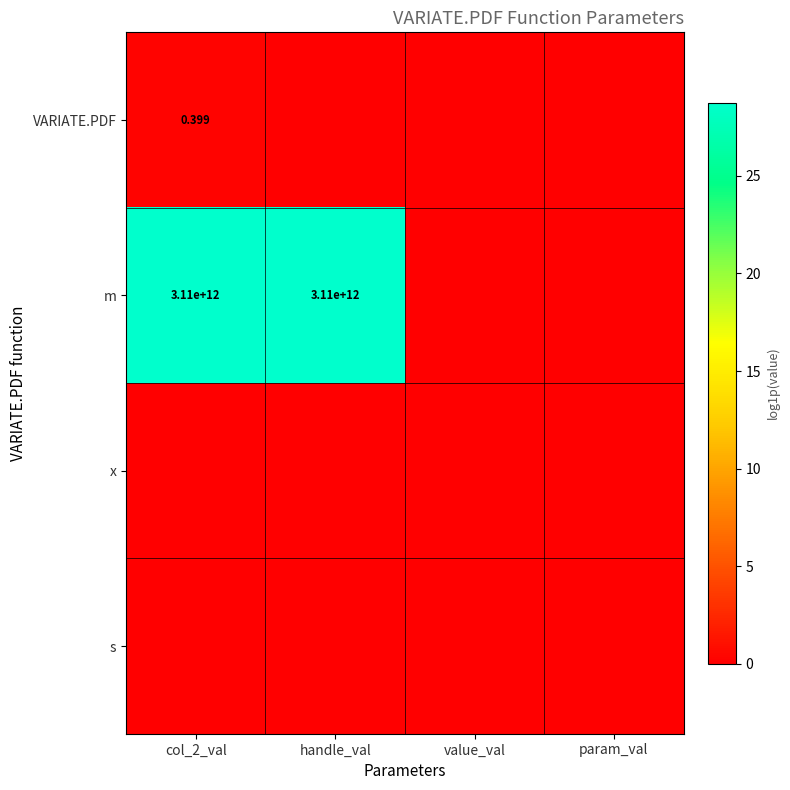

How many data points in m are above 28?

2